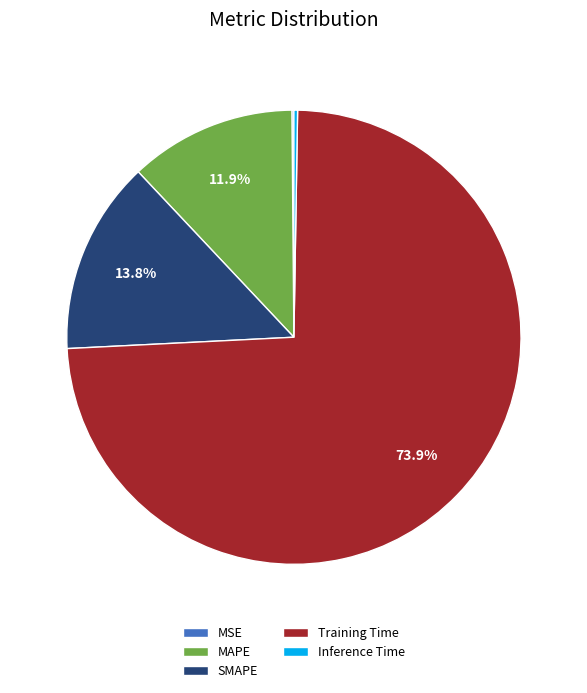

Between MAPE and Training Time, which is larger?

Training Time